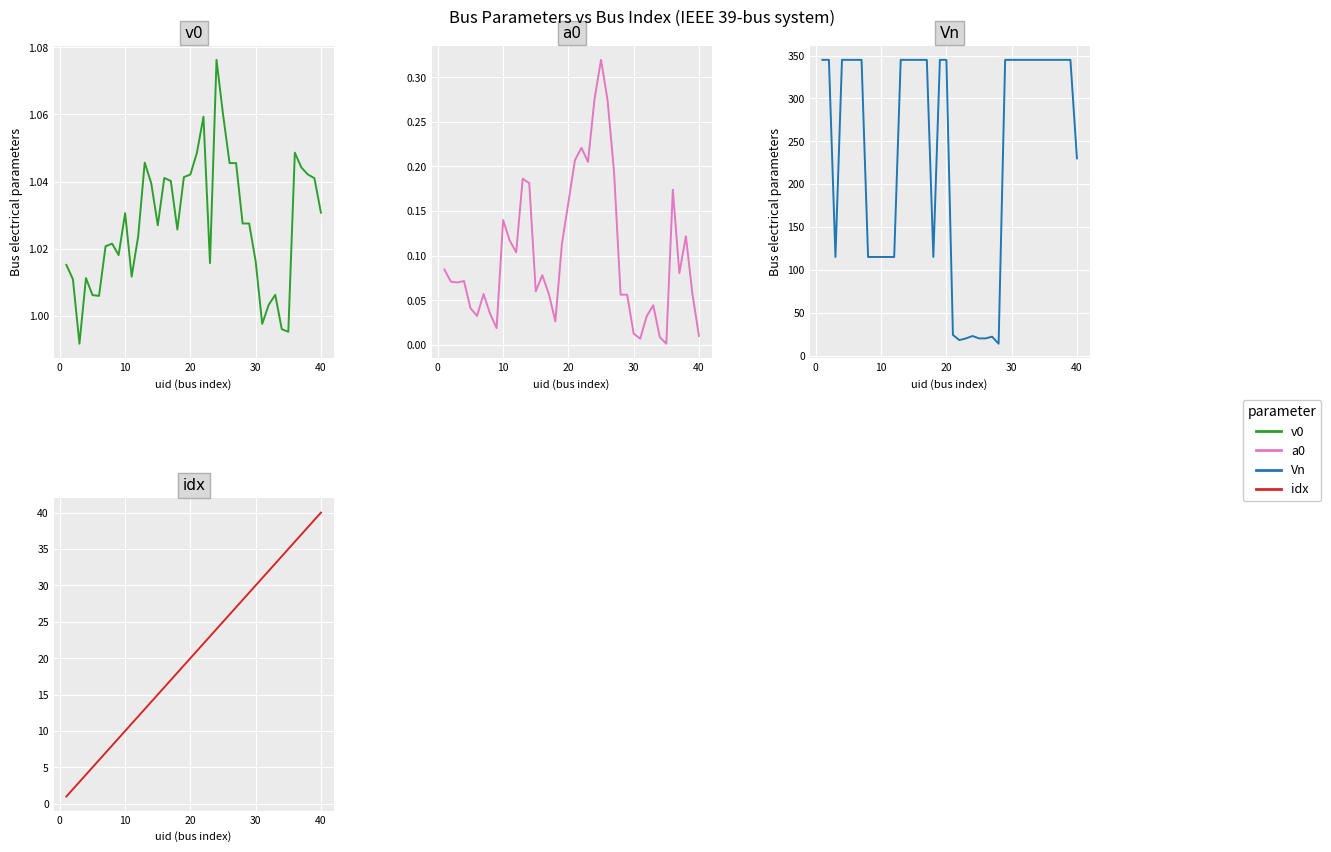

What is the difference between the maximum and minimum values in the idx series?

39.0